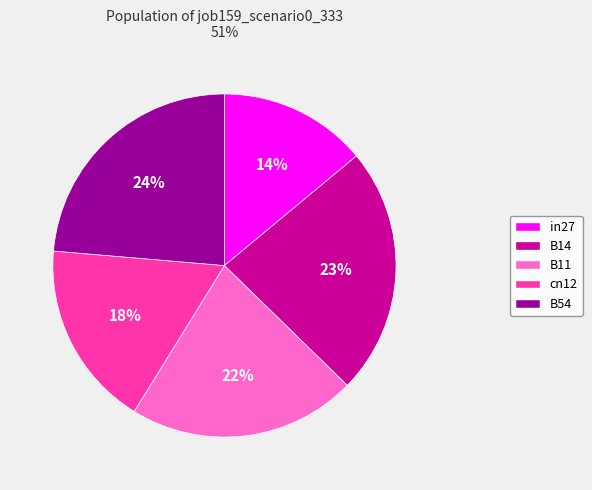

Is the sum of B54 and B11 greater than half?

No